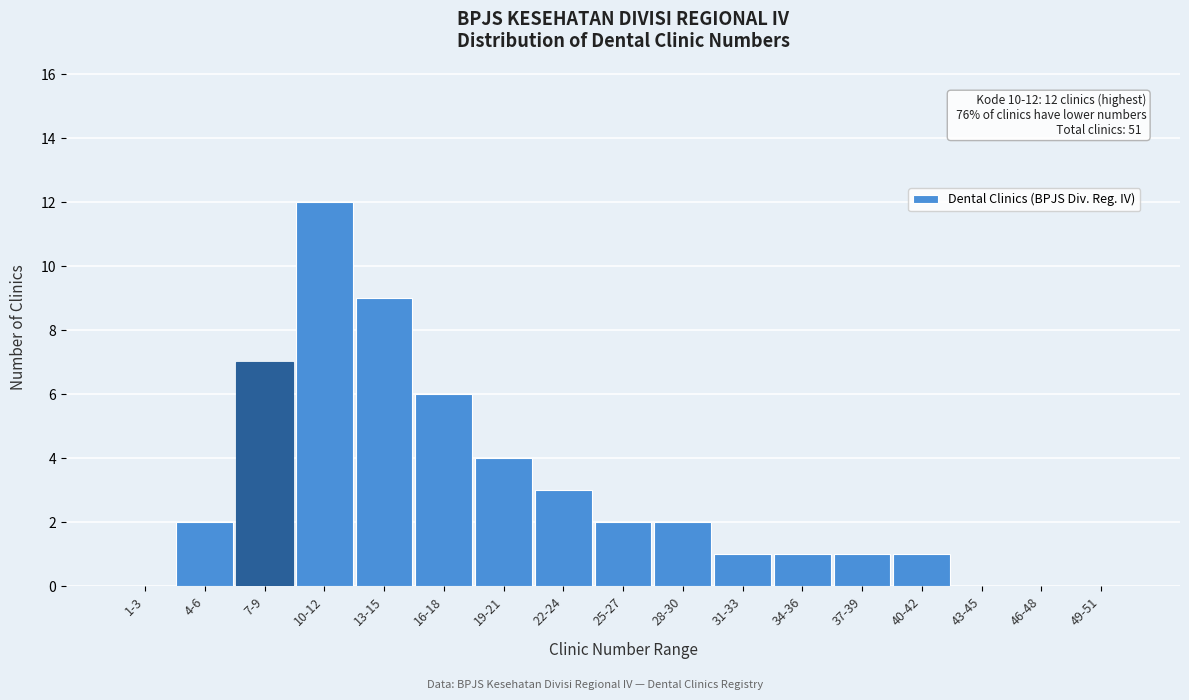

Reading left to right, transcribe all the data shown in this chart.

1-3=0	4-6=2	7-9=7	10-12=12	13-15=9	16-18=6	19-21=4	22-24=3	25-27=2	28-30=2	31-33=1	34-36=1	37-39=1	40-42=1	43-45=0	46-48=0	49-51=0